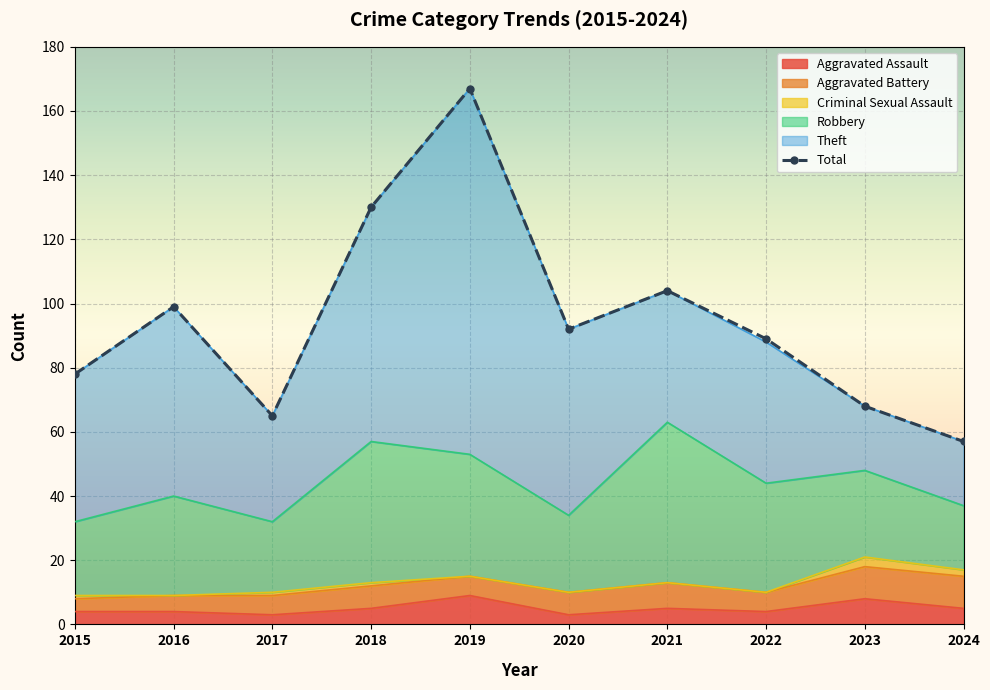

Which series has the largest total across all categories?

Total